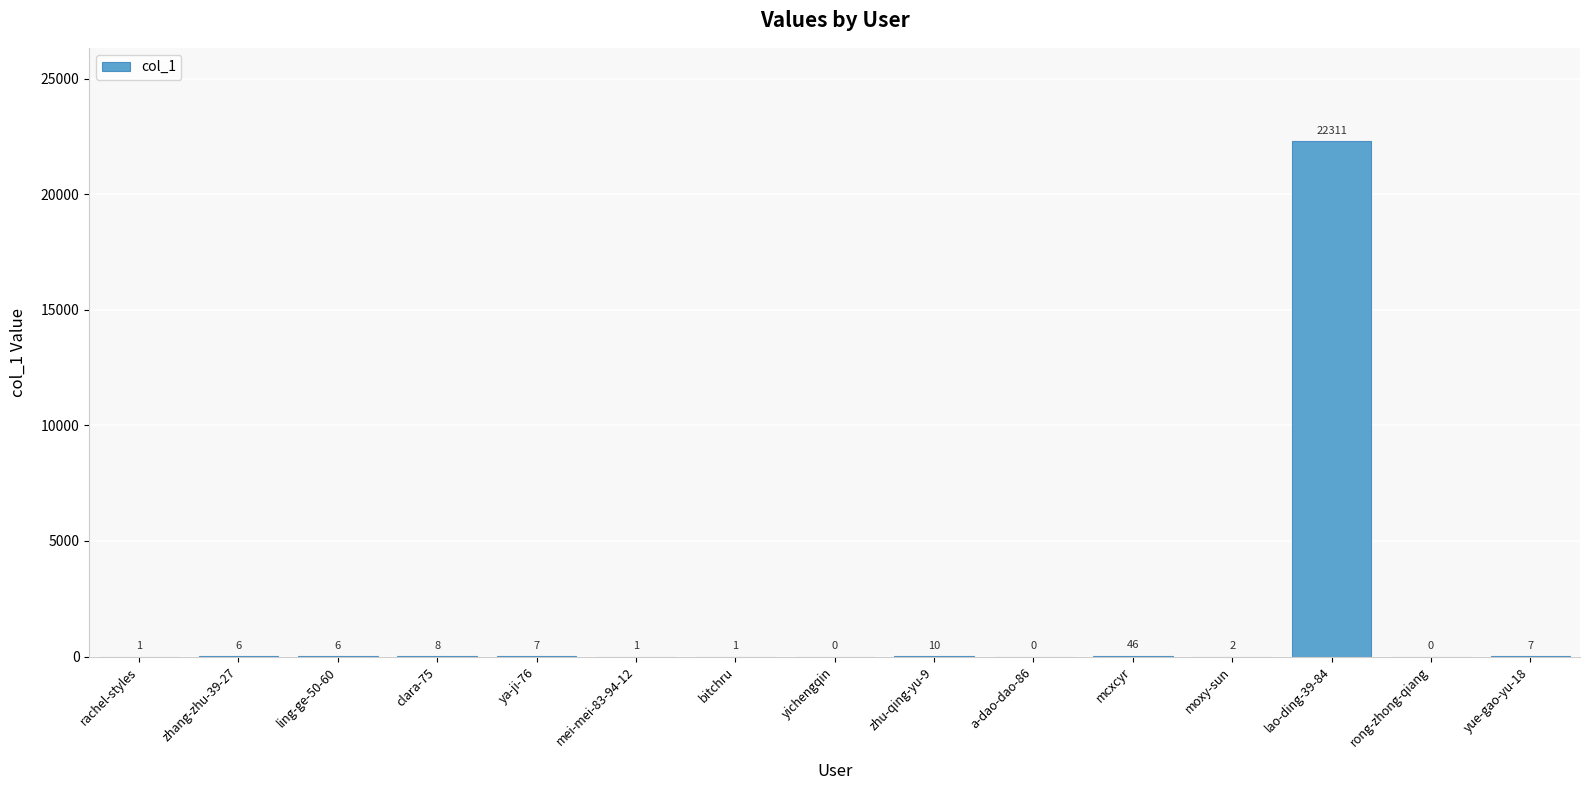

The value at yue-gao-yu-18 is 7. True or false?

True